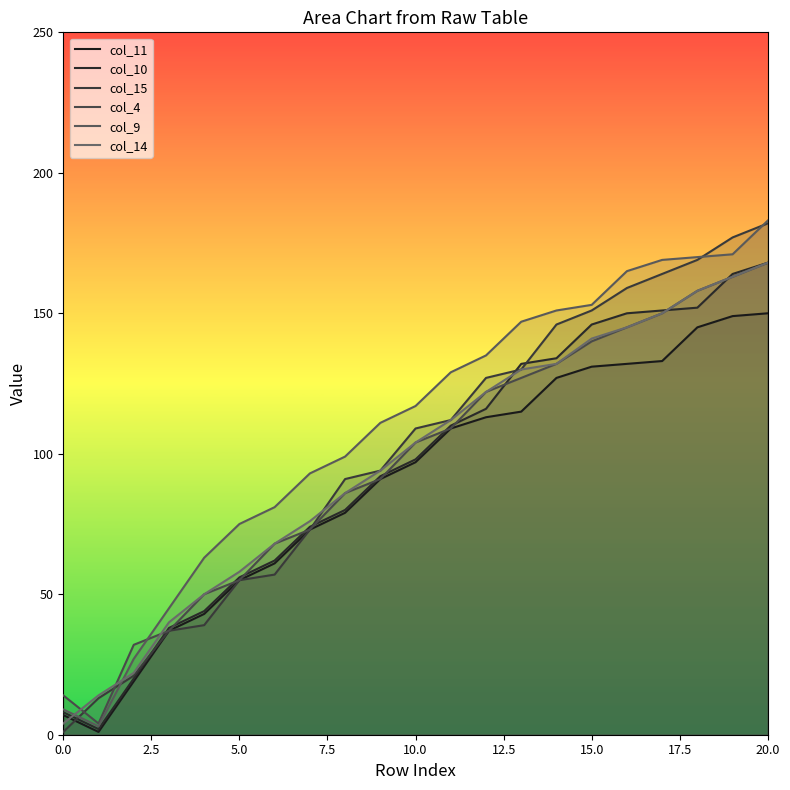

Reading left to right, what are all the values shown in this chart?

col_11: 7	1	19	37	43	55	61	73	79	91	97	109	113	115	127	131	132	133	145	149	150
col_10: 8	2	20	38	44	56	62	74	80	92	98	110	116	132	134	146	150	151	152	164	168
col_15: 1	13	21	37	39	55	57	73	91	94	109	112	127	130	146	151	159	164	169	177	182
col_4: 14	4	32	37	50	55	68	73	86	91	104	109	122	127	132	140	145	150	158	163	168
col_9: 9	3	27	45	63	75	81	93	99	111	117	129	135	147	151	153	165	169	170	171	183
col_14: 4	14	22	40	50	58	68	76	86	94	104	112	122	130	132	141	145	150	158	163	168